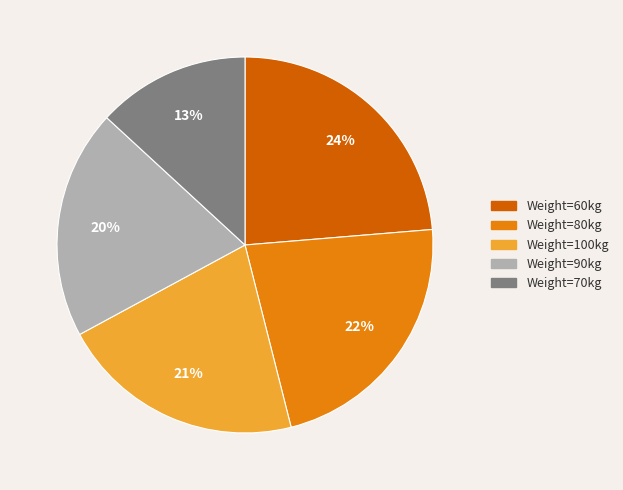

Between Weight=90kg and Weight=60kg, which is larger?

Weight=60kg